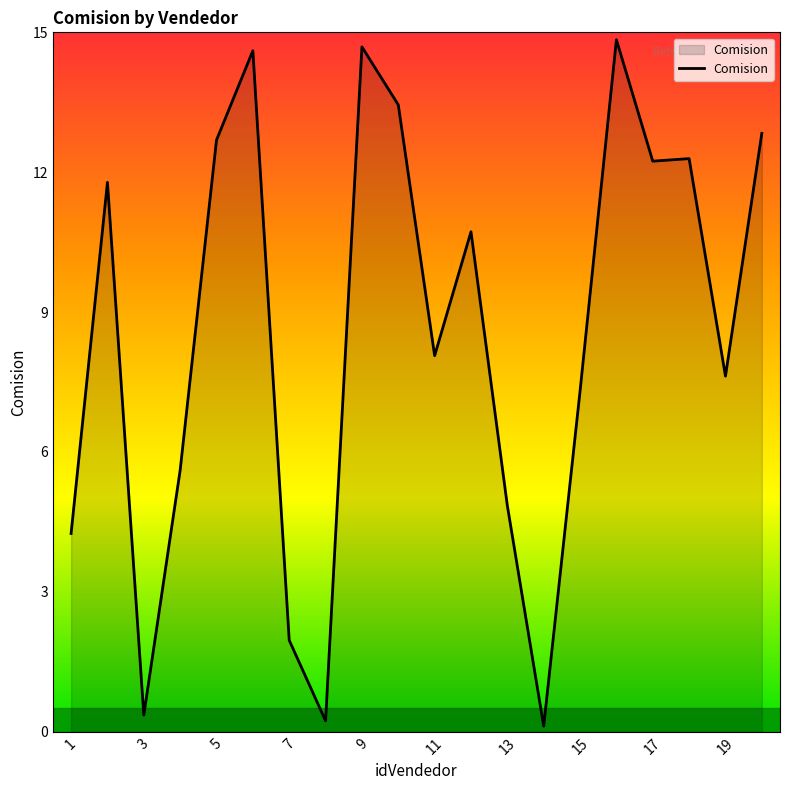

True or false: the data has more than 1 interior local peaks.

True